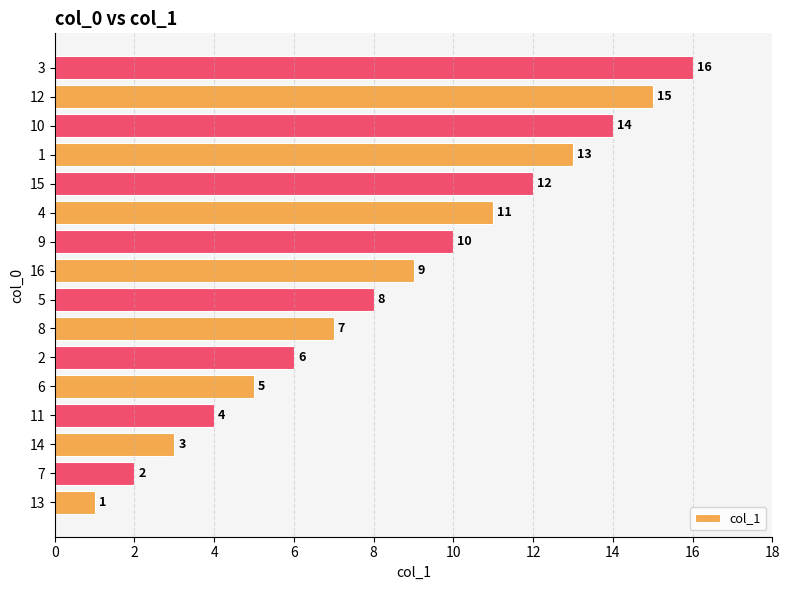

List the labels in order of value, smallest first.

13, 7, 14, 11, 6, 2, 8, 5, 16, 9, 4, 15, 1, 10, 12, 3